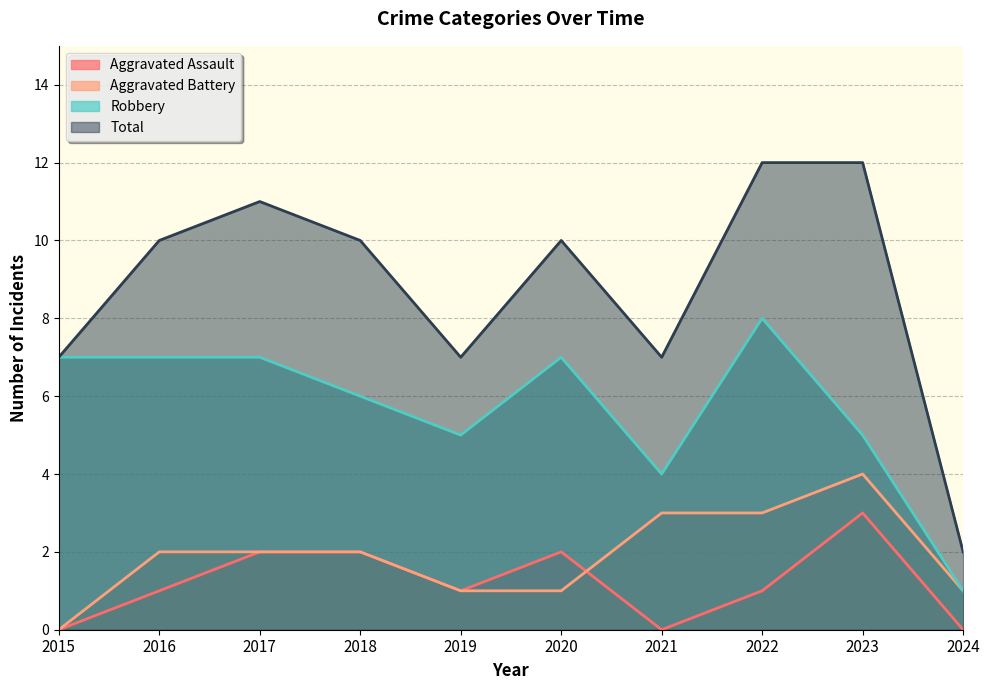

Rank the series at 2024 from lowest to highest value.

Aggravated Assault, Aggravated Battery, Robbery, Total